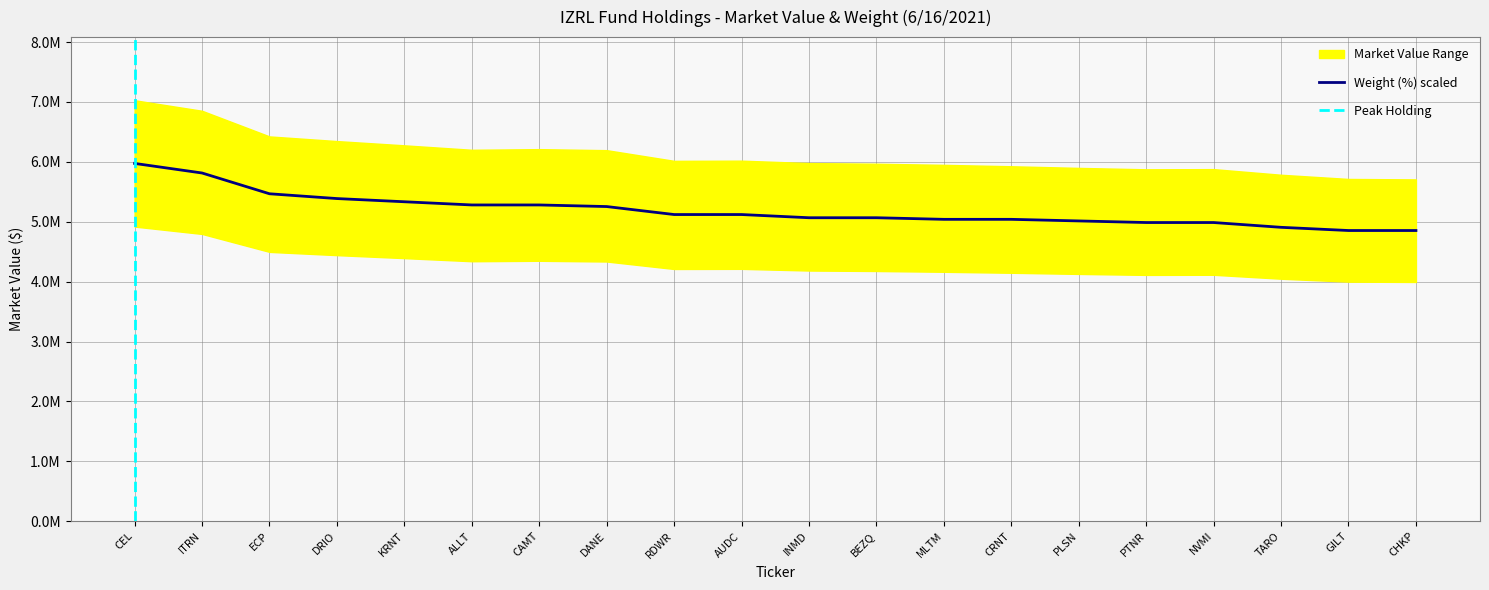

The value at CAMT is 5280671.2. True or false?

True